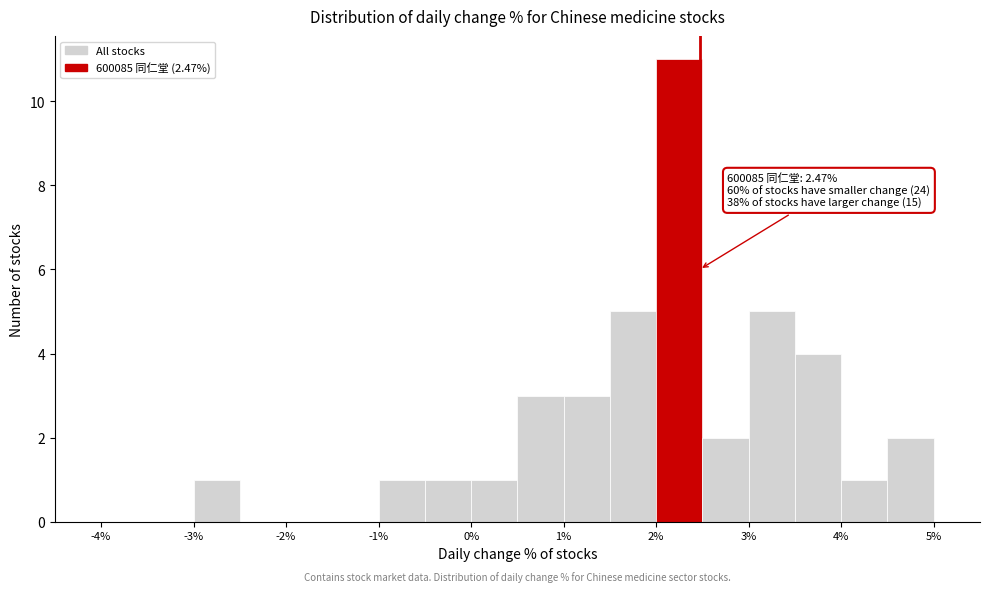

Over which range of the x-axis is the bar tallest?

2.0 to 2.5